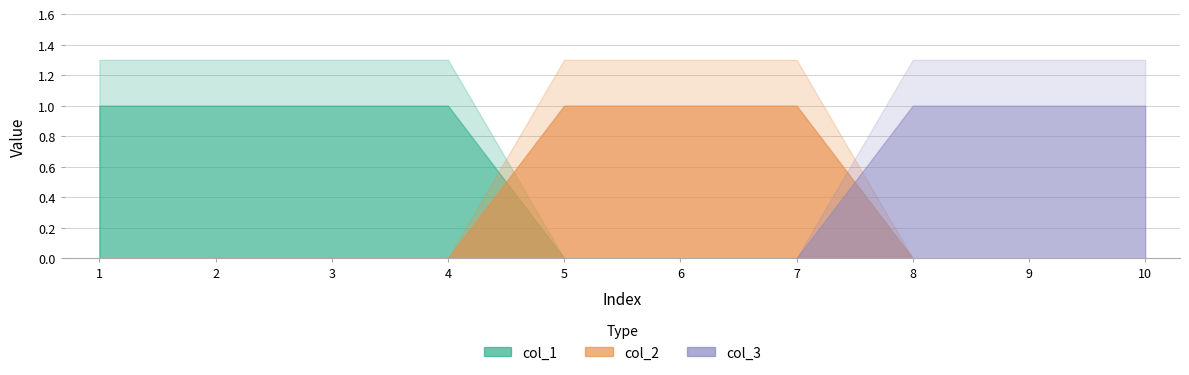

Where do col_3 and col_2 first cross each other?

7 and 8